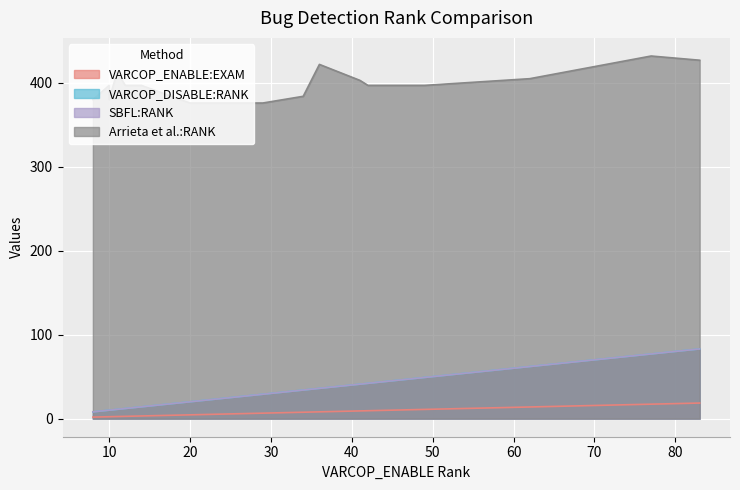

Which series has the widest spread of values?

VARCOP_DISABLE:RANK